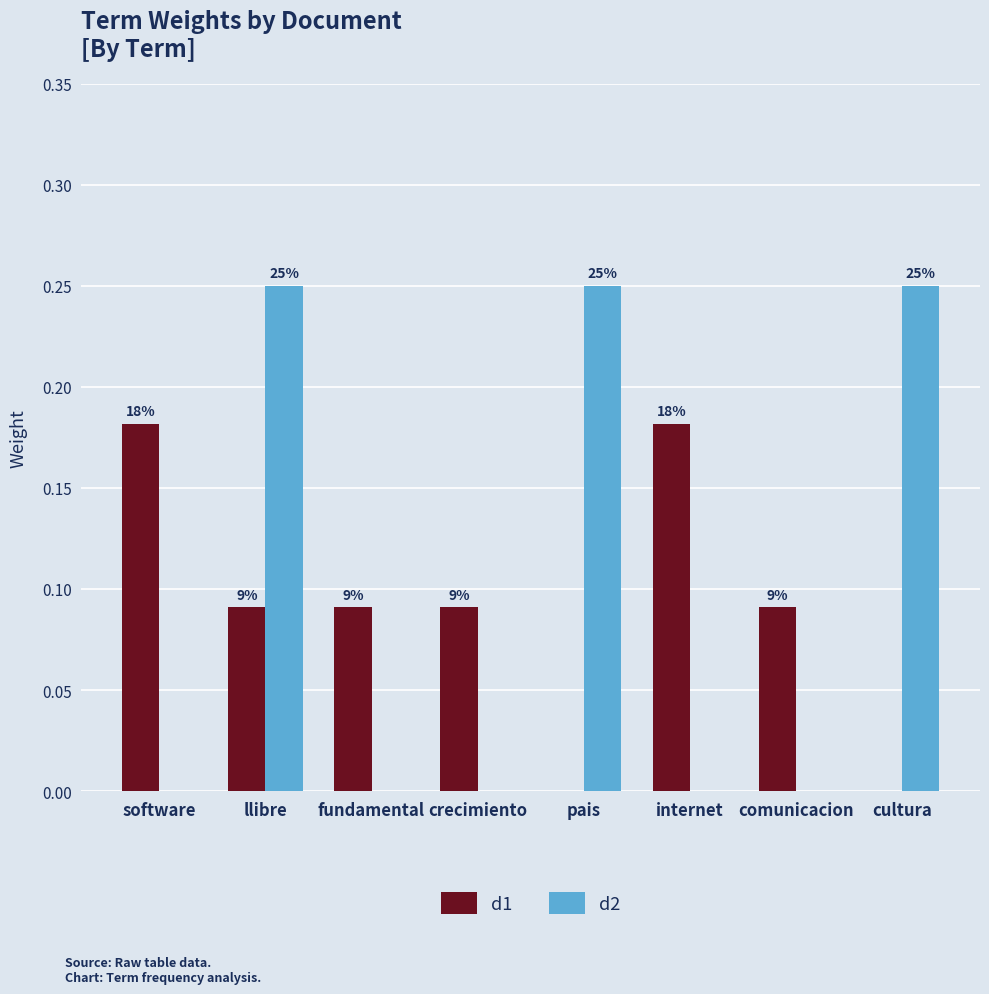

What are all the series names shown in the legend?

d1, d2